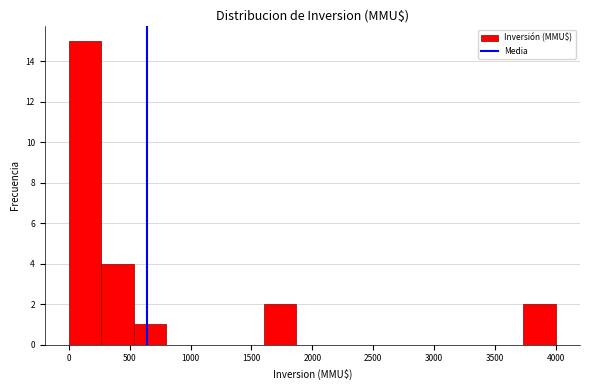

Which range on the x-axis has the tallest bar?

0 to 250